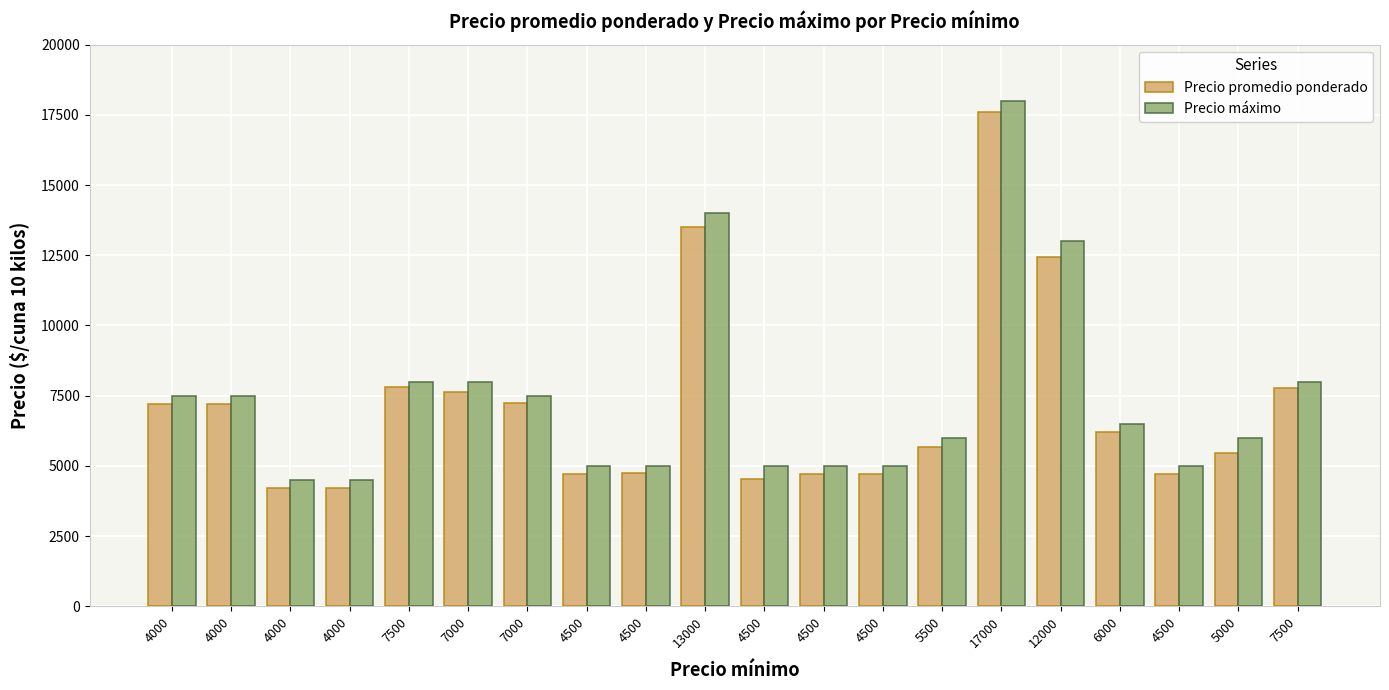

Does the chart contain any negative values?

No